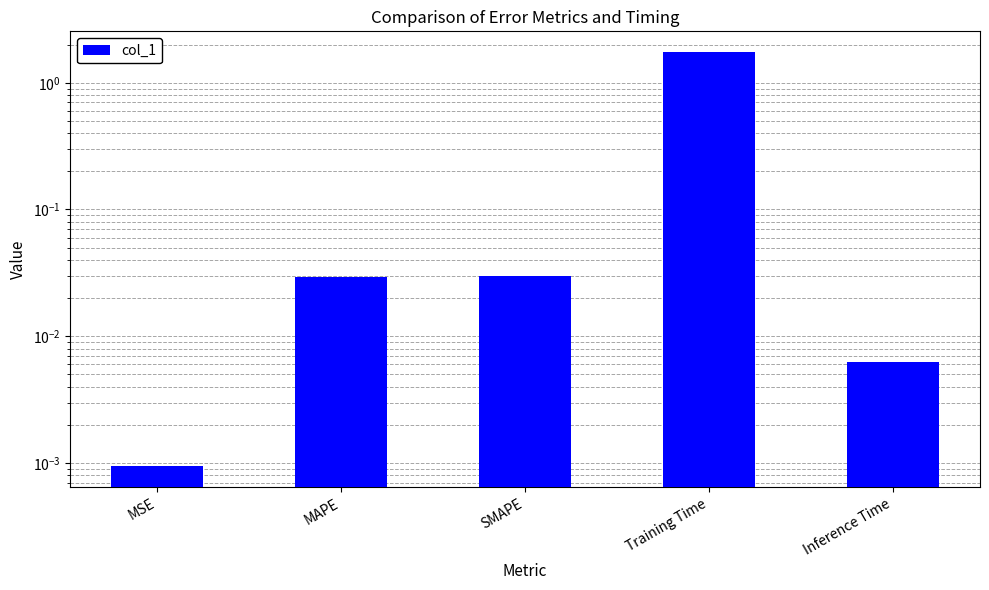

List the labels in order of value, largest first.

Training Time, SMAPE, MAPE, Inference Time, MSE